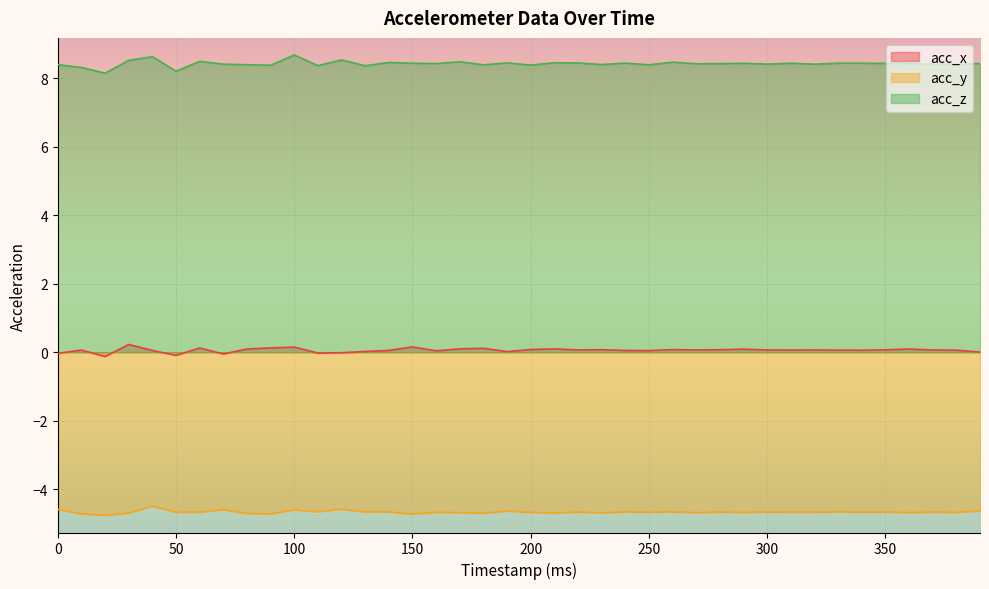

What is the difference between the highest and lowest values at 180?

13.1